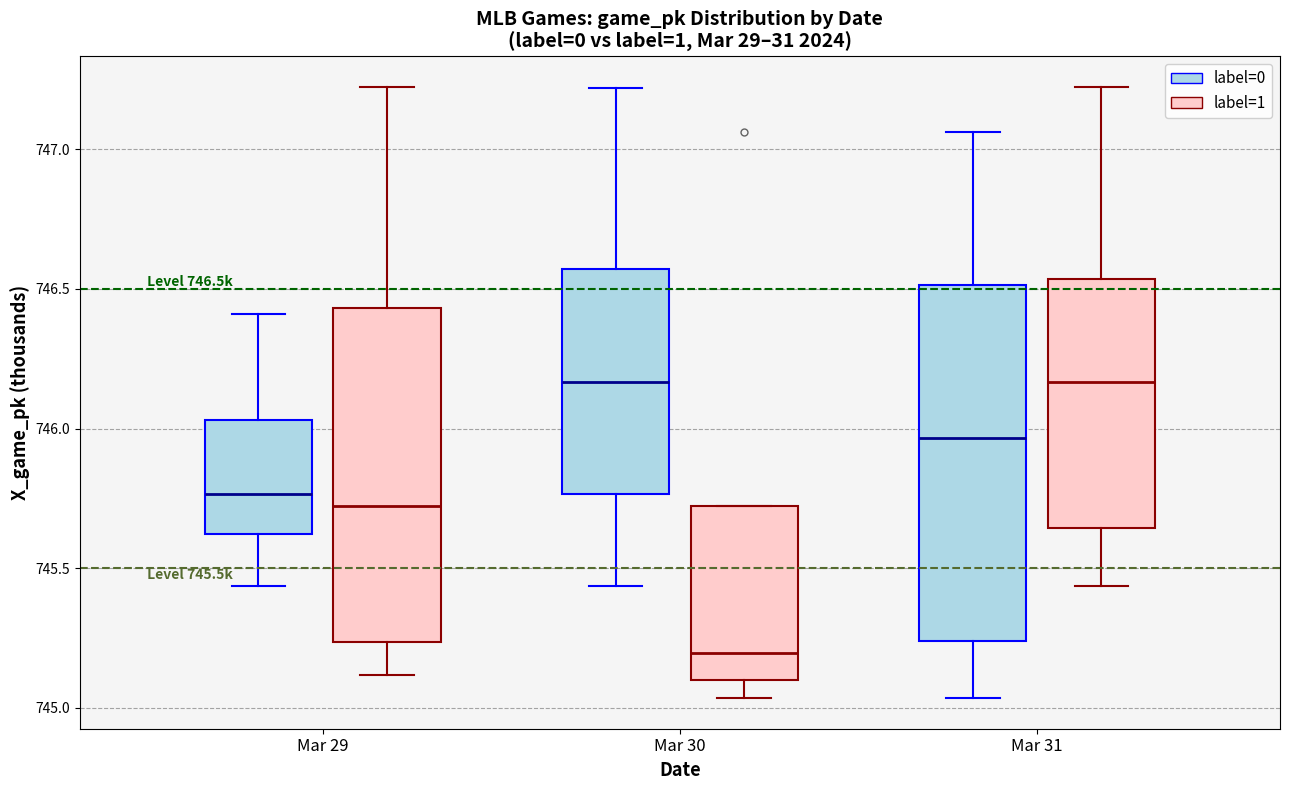

Which box is the tallest, from its lower edge to its upper edge?

Mar 31 (label=0)